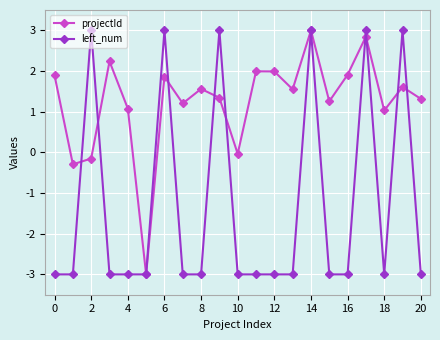

What is the minimum value shown in the chart?

-3.0